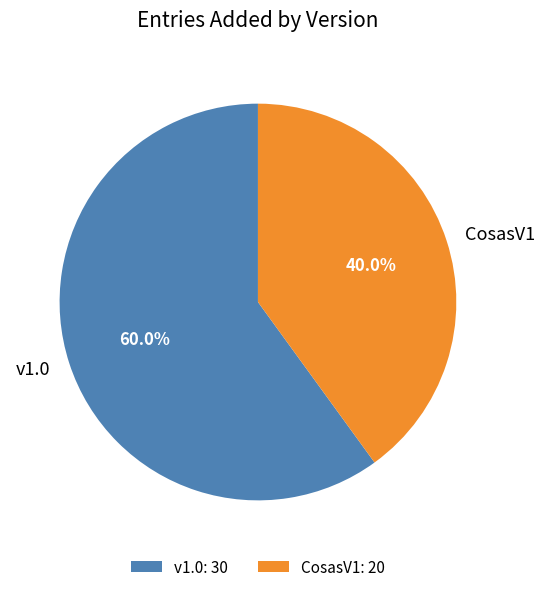

To the nearest percent, what is the combined percentage of CosasV1 and v1.0?

100%